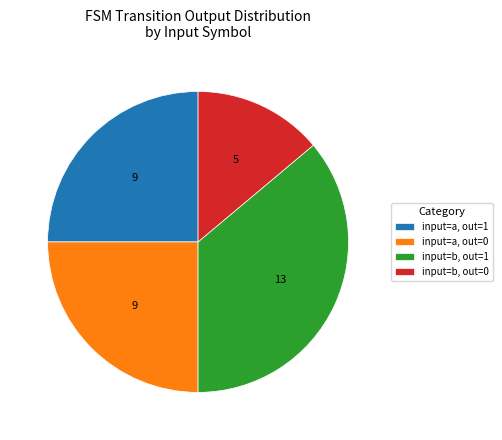

Between input=a, out=1 and input=b, out=0, which is larger?

input=a, out=1